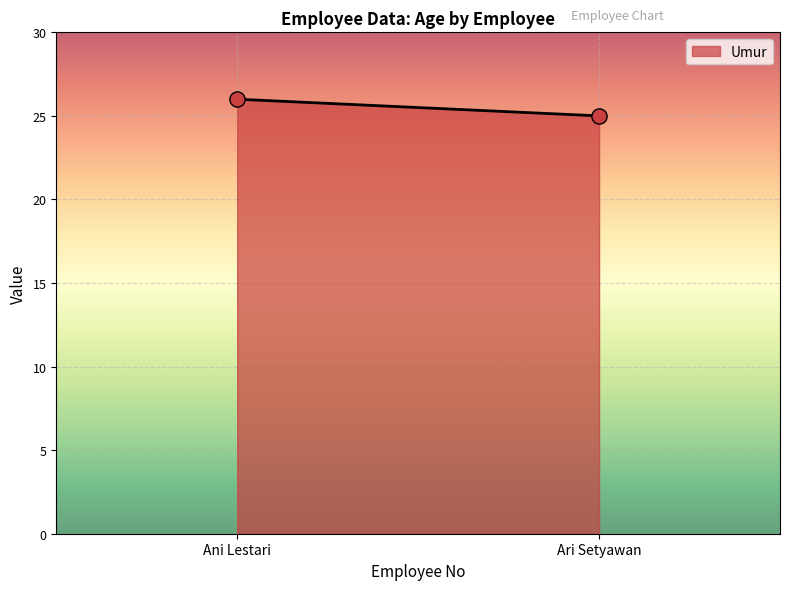

What is the average Y value?

26